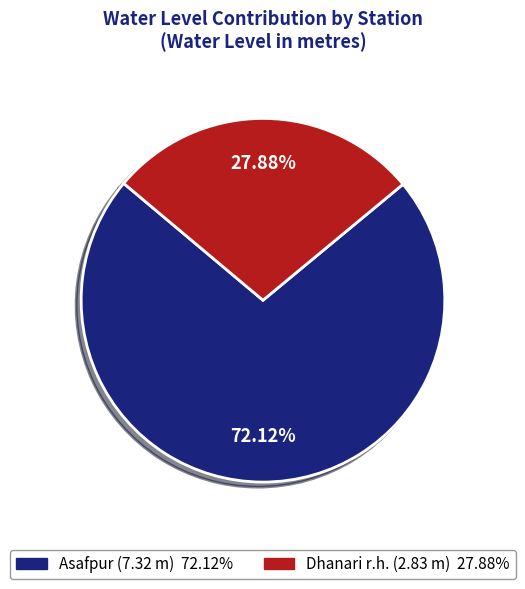

Is there any slice that represents more than half of the pie?

Yes